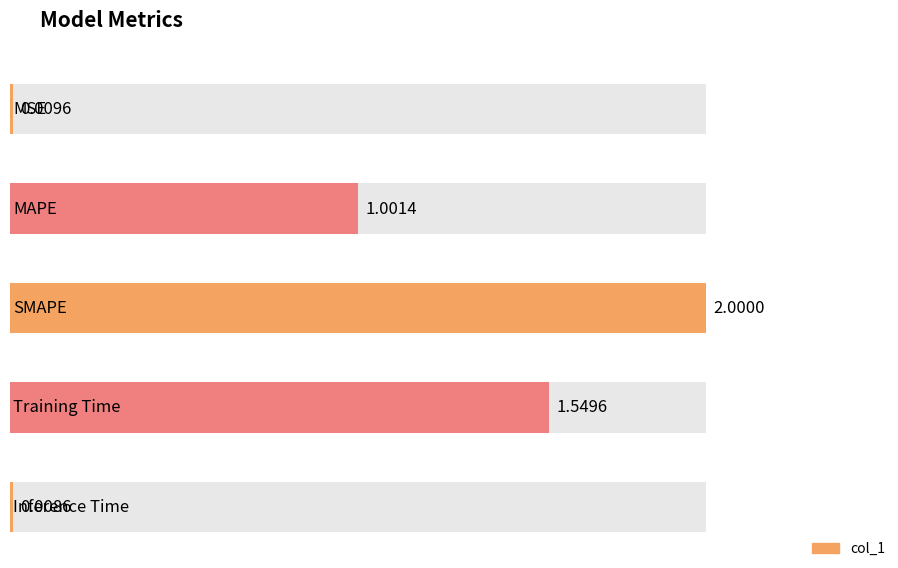

What is the sum of all values?

4.6